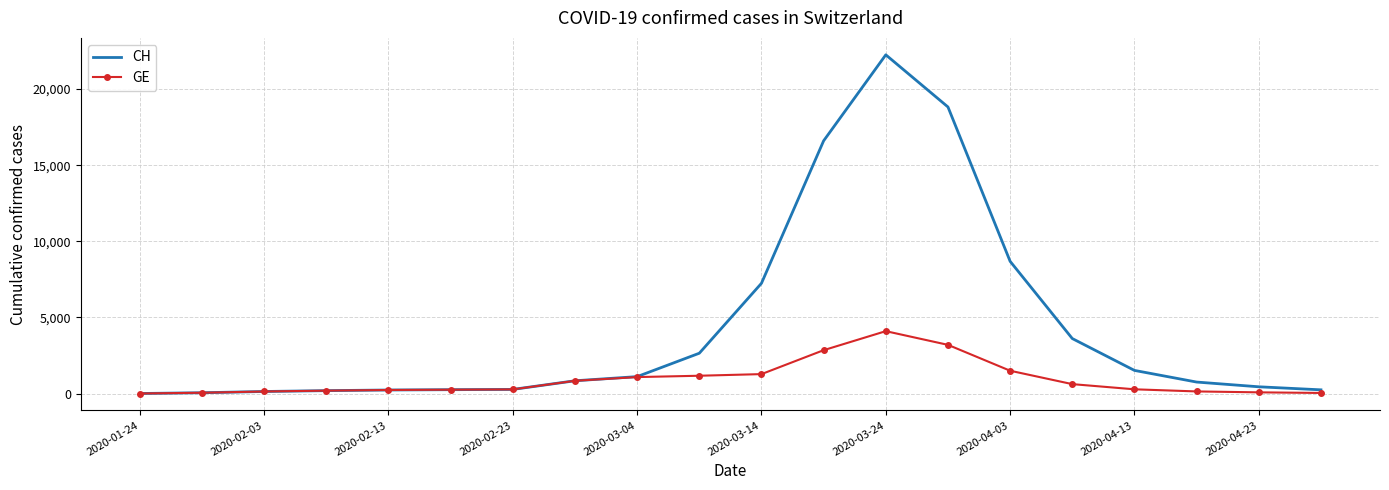

Which series has the largest total across all categories?

CH